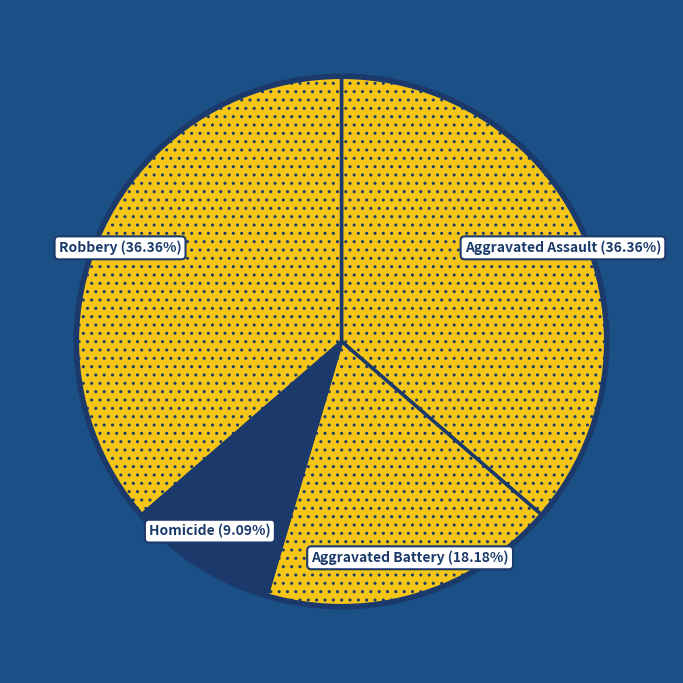

To the nearest percent, what percentage of the pie is Homicide?

9%